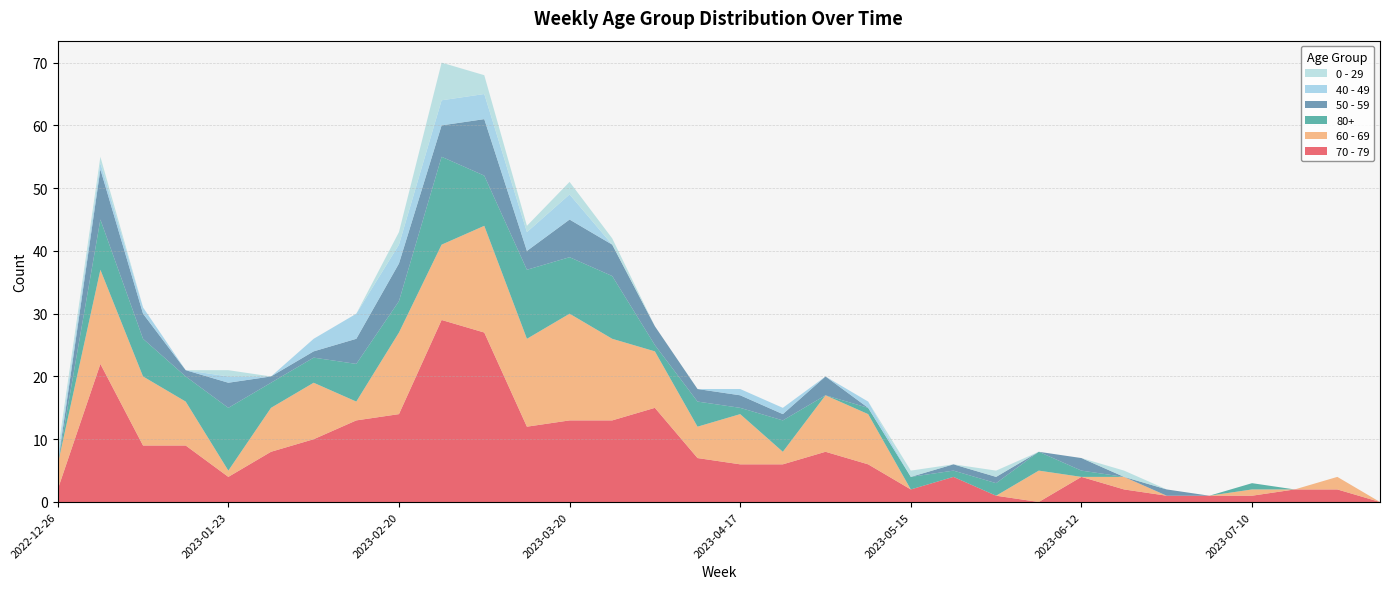

Reading left to right, list all the values displayed in this chart.

70 - 79: 2	22	9	9	4	8	10	13	14	29	27	12	13	13	15	7	6	6	8	6	2	4	1	0	4	2	1	1	1	2	2	0
60 - 69: 4	15	11	7	1	7	9	3	13	12	17	14	17	13	9	5	8	2	9	8	0	0	0	5	0	2	0	0	1	0	2	0
80+: 0	8	6	4	10	4	4	6	5	14	8	11	9	10	1	4	1	5	0	1	2	1	2	3	1	0	0	0	1	0	0	0
50 - 59: 0	8	4	1	4	1	1	4	6	5	9	3	6	5	3	2	2	1	3	0	0	1	1	0	2	0	1	0	0	0	0	0
40 - 49: 1	1	1	0	1	0	2	4	3	4	4	3	4	0	0	0	1	1	0	1	0	0	0	0	0	0	0	0	0	0	0	0
0 - 29: 1	1	0	0	1	0	0	0	2	6	3	1	2	1	0	0	0	0	0	0	1	0	1	0	0	1	0	0	0	0	0	0